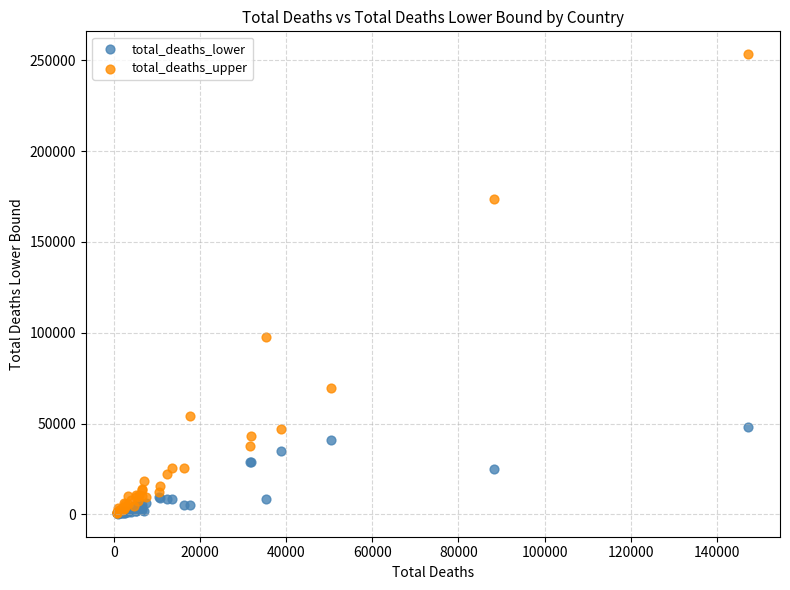

What are all the series names shown in the legend?

total_deaths_lower, total_deaths_upper